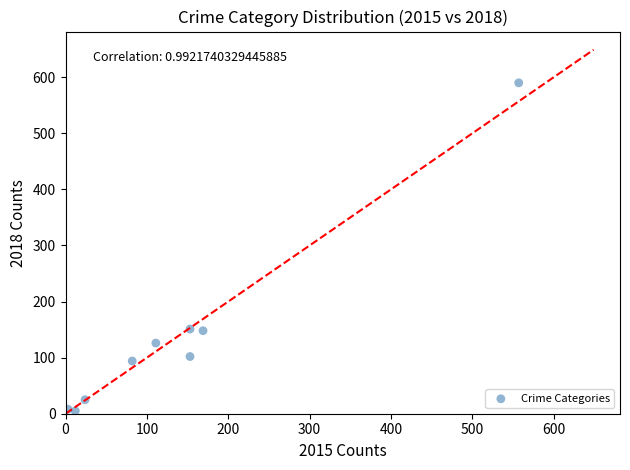

What is the range of X values (max minus min)?

554